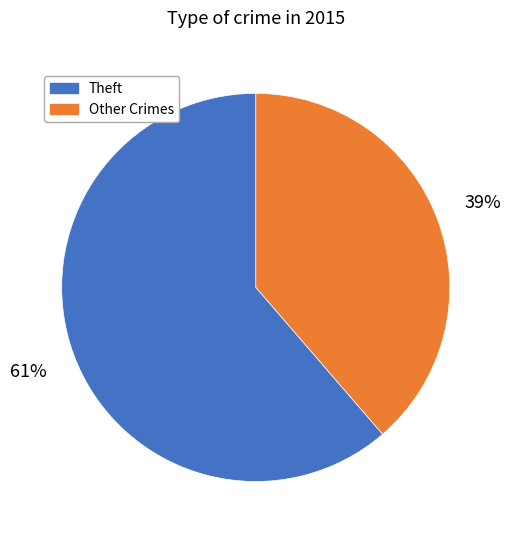

To the nearest percent, what is the average slice percentage?

50%